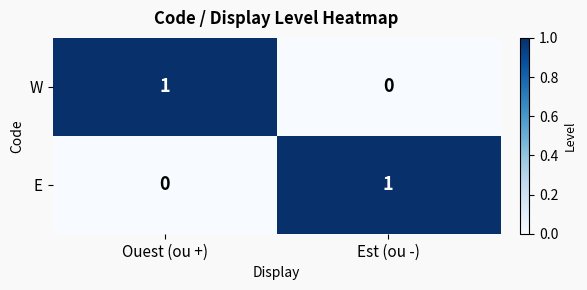

At Ouest (ou +), list the series in order from smallest to largest.

E, W